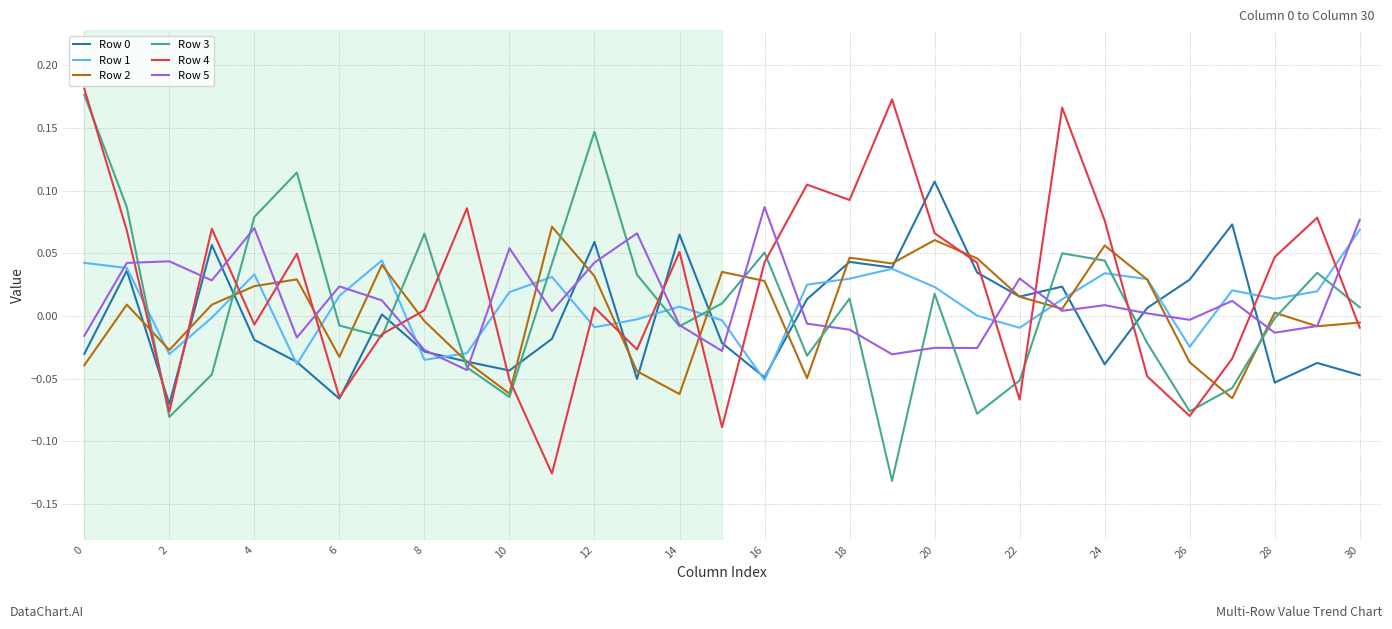

At how many categories does at least one series exceed 0?

31